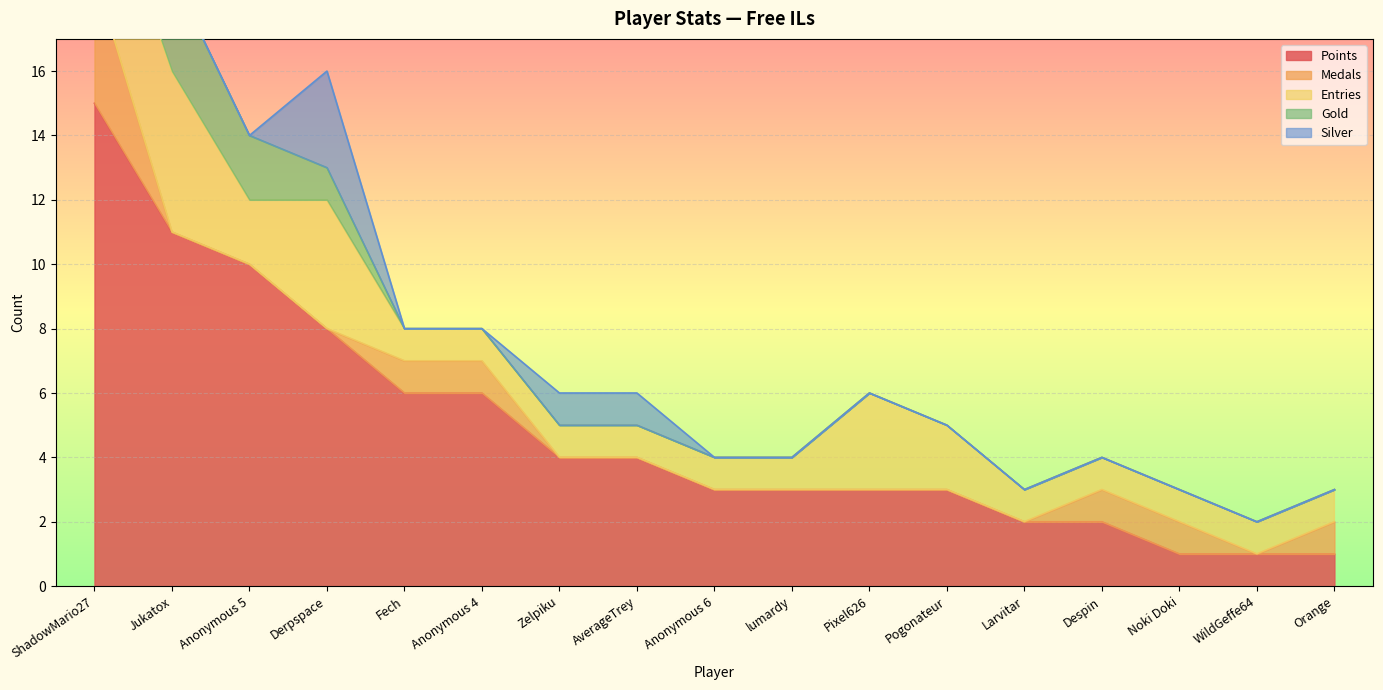

Rank the series at Pixel626 from highest to lowest value.

Points, Entries, Medals, Gold, Silver